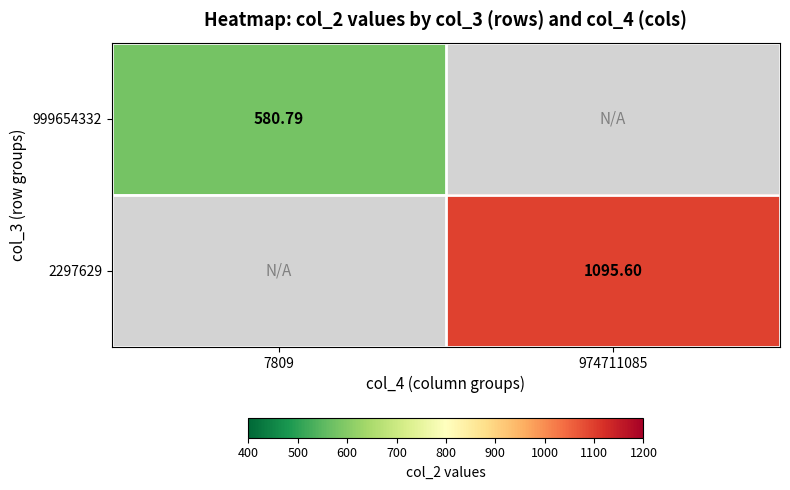

The value of 2297629 at 974711085 is 219.7. True or false?

False